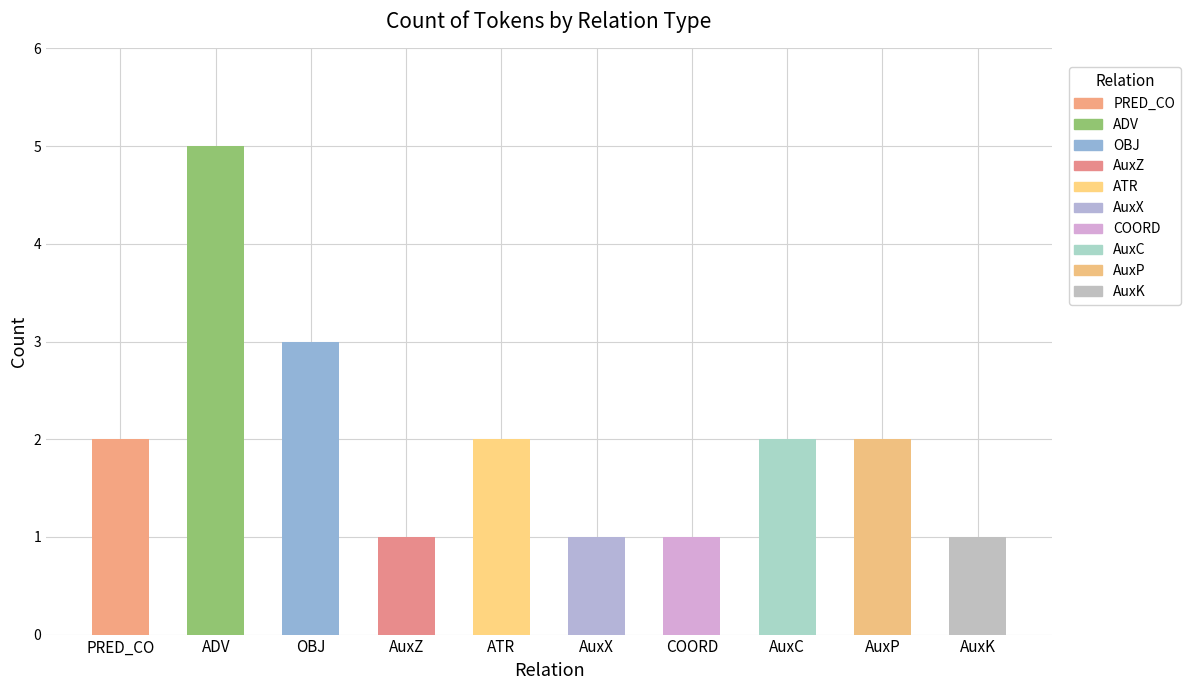

Are the bars grouped side by side (vs. stacked)?

No